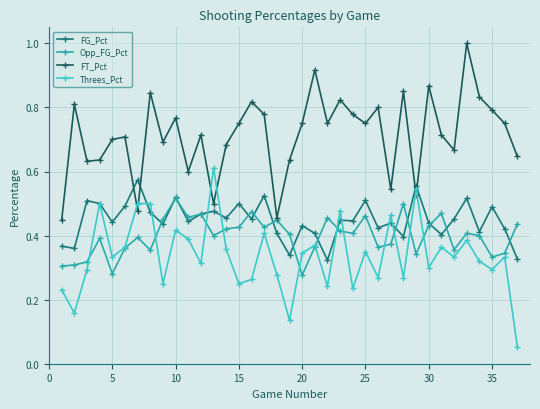

In Opp_FG_Pct, how many points are higher than both neighbors (excluding endpoints)?

11